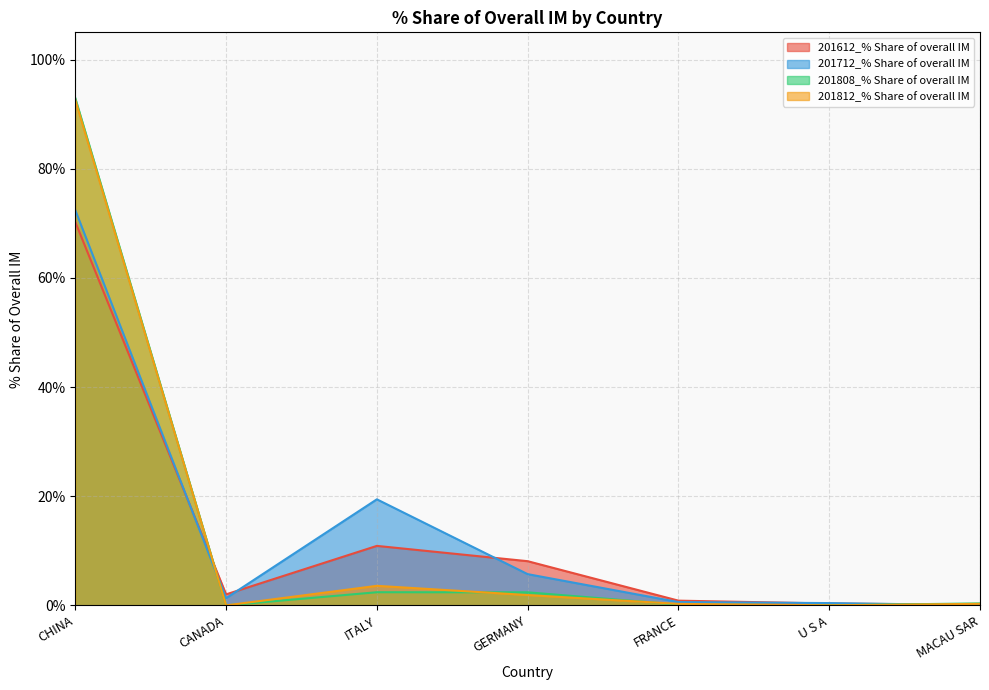

At which category is the sum across all series the highest?

CHINA